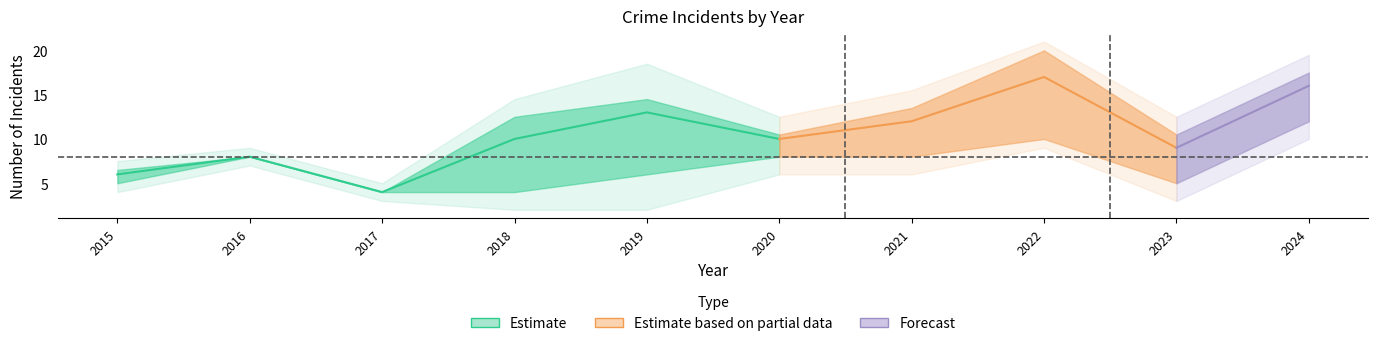

At which label is Total closest to 10?

2018